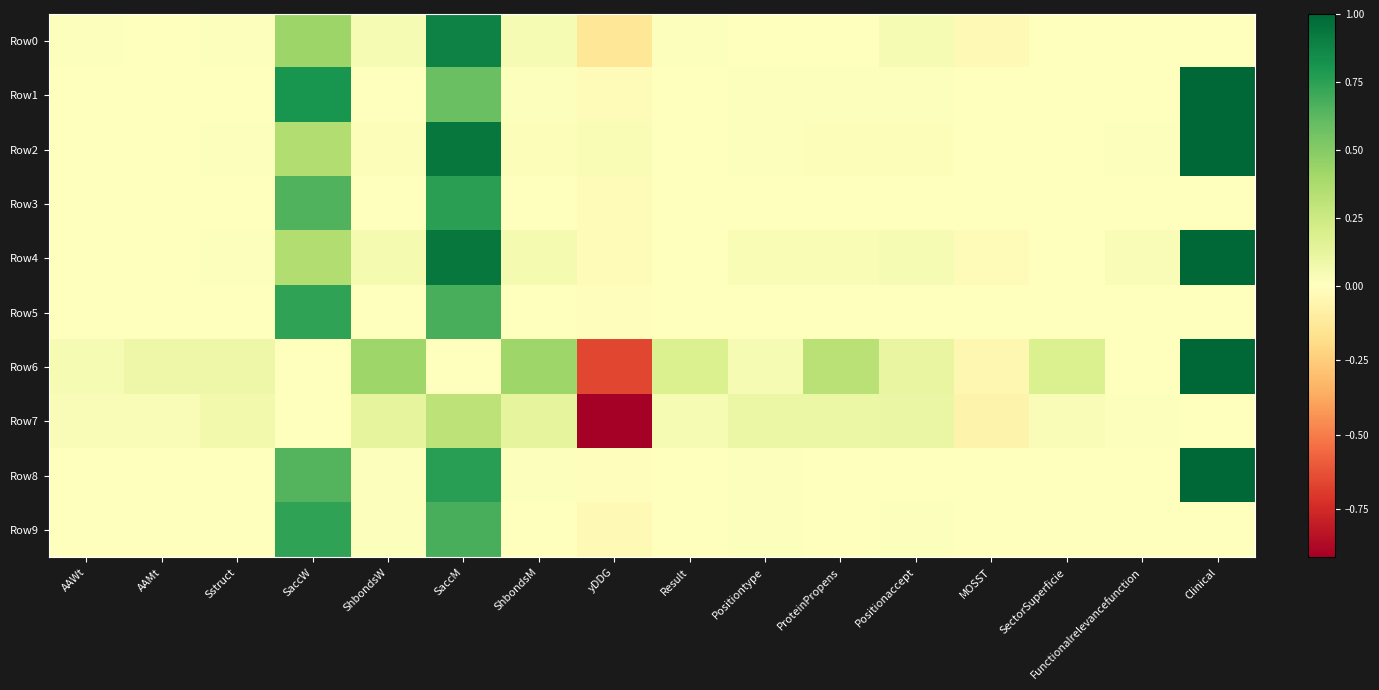

Reading left to right, transcribe all the data shown in this chart.

Row0: AAWt=0.0	AAMt=0.0	Sstruct=0.0	SaccW=0.4	ShbondsW=0.0	SaccM=0.9	ShbondsM=0.0	yDDG=-0.1	Result=0.0	Positiontype=0.0	ProteinPropens=0.0	Positionaccept=0.0	MOSST=-0.0	SectorSuperficie=0.0	Functionalrelevancefunction=0.0	Clinical=0.0
Row1: AAWt=0.0	AAMt=0.0	Sstruct=0.0	SaccW=0.8	ShbondsW=0.0	SaccM=0.6	ShbondsM=0.0	yDDG=-0.0	Result=0.0	Positiontype=0.0	ProteinPropens=0.0	Positionaccept=0.0	MOSST=0.0	SectorSuperficie=0.0	Functionalrelevancefunction=0.0	Clinical=1.0
Row2: AAWt=0.0	AAMt=0.0	Sstruct=0.0	SaccW=0.4	ShbondsW=0.0	SaccM=0.9	ShbondsM=0.0	yDDG=0.0	Result=0.0	Positiontype=0.0	ProteinPropens=0.0	Positionaccept=0.0	MOSST=-0.0	SectorSuperficie=0.0	Functionalrelevancefunction=0.0	Clinical=1.0
Row3: AAWt=0.0	AAMt=0.0	Sstruct=0.0	SaccW=0.7	ShbondsW=0.0	SaccM=0.8	ShbondsM=0.0	yDDG=-0.0	Result=0.0	Positiontype=0.0	ProteinPropens=0.0	Positionaccept=0.0	MOSST=-0.0	SectorSuperficie=0.0	Functionalrelevancefunction=0.0	Clinical=0.0
Row4: AAWt=0.0	AAMt=0.0	Sstruct=0.0	SaccW=0.4	ShbondsW=0.0	SaccM=0.9	ShbondsM=0.0	yDDG=-0.0	Result=0.0	Positiontype=0.0	ProteinPropens=0.0	Positionaccept=0.0	MOSST=-0.0	SectorSuperficie=0.0	Functionalrelevancefunction=0.0	Clinical=1.0
Row5: AAWt=0.0	AAMt=0.0	Sstruct=0.0	SaccW=0.7	ShbondsW=0.0	SaccM=0.7	ShbondsM=0.0	yDDG=-0.0	Result=0.0	Positiontype=0.0	ProteinPropens=0.0	Positionaccept=0.0	MOSST=0.0	SectorSuperficie=0.0	Functionalrelevancefunction=0.0	Clinical=0.0
Row6: AAWt=0.0	AAMt=0.1	Sstruct=0.1	SaccW=0.0	ShbondsW=0.4	SaccM=0.0	ShbondsM=0.4	yDDG=-0.7	Result=0.2	Positiontype=0.0	ProteinPropens=0.3	Positionaccept=0.1	MOSST=-0.0	SectorSuperficie=0.2	Functionalrelevancefunction=0.0	Clinical=1.0
Row7: AAWt=0.0	AAMt=0.0	Sstruct=0.1	SaccW=0.0	ShbondsW=0.1	SaccM=0.3	ShbondsM=0.1	yDDG=-0.9	Result=0.0	Positiontype=0.1	ProteinPropens=0.1	Positionaccept=0.1	MOSST=-0.1	SectorSuperficie=0.0	Functionalrelevancefunction=0.0	Clinical=0.0
Row8: AAWt=0.0	AAMt=0.0	Sstruct=0.0	SaccW=0.6	ShbondsW=0.0	SaccM=0.8	ShbondsM=0.0	yDDG=-0.0	Result=0.0	Positiontype=0.0	ProteinPropens=-0.0	Positionaccept=0.0	MOSST=0.0	SectorSuperficie=0.0	Functionalrelevancefunction=0.0	Clinical=1.0
Row9: AAWt=0.0	AAMt=0.0	Sstruct=0.0	SaccW=0.7	ShbondsW=0.0	SaccM=0.7	ShbondsM=0.0	yDDG=-0.0	Result=0.0	Positiontype=0.0	ProteinPropens=0.0	Positionaccept=0.0	MOSST=-0.0	SectorSuperficie=0.0	Functionalrelevancefunction=0.0	Clinical=0.0